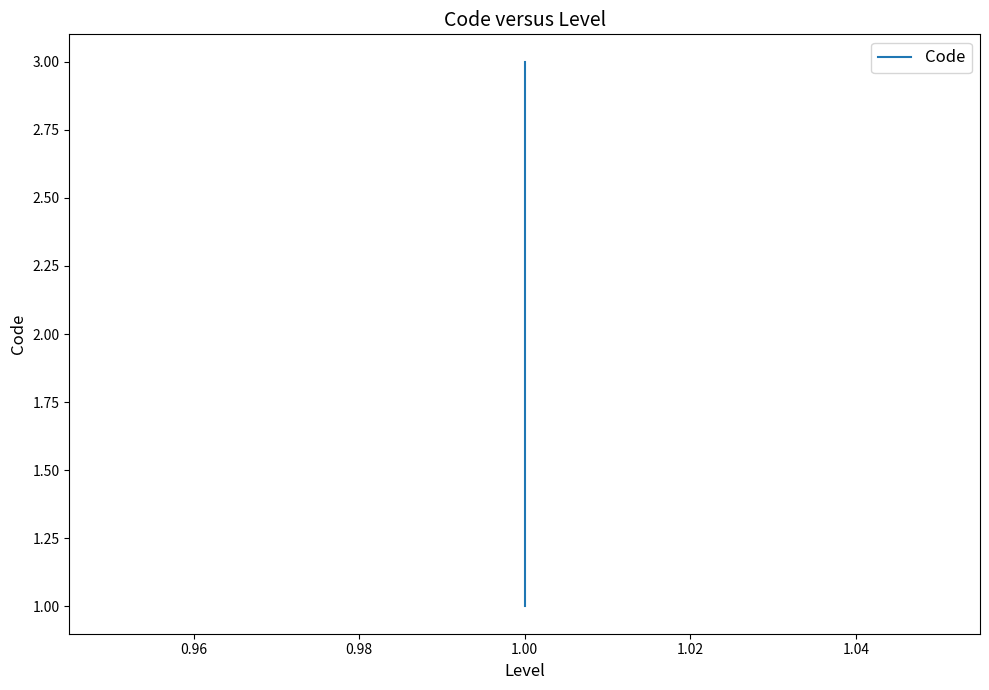

What is the value of the 3rd point from the left?

3